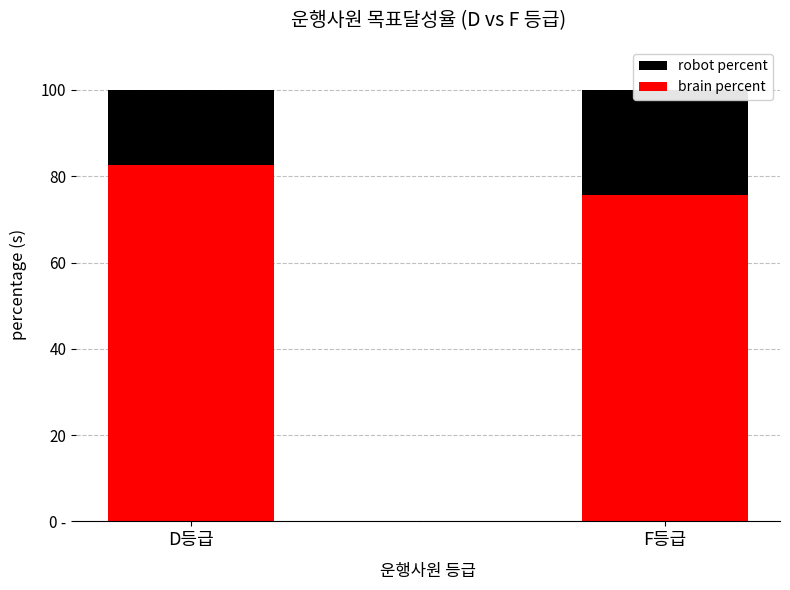

How many categories are shown in the chart?

2